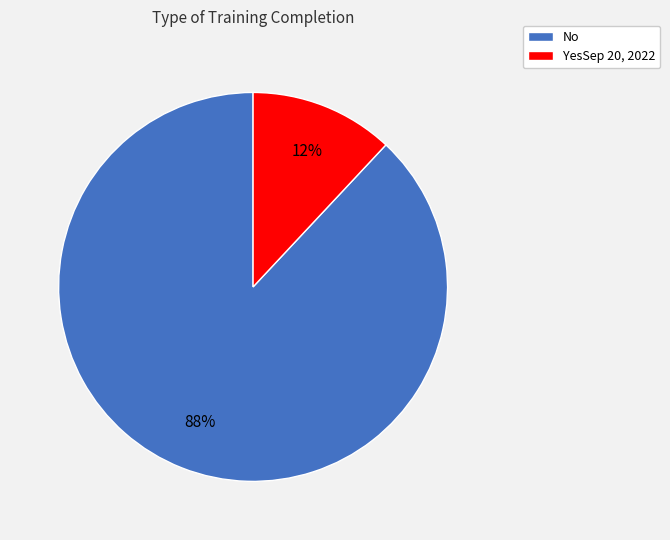

Approximately how many times larger is the value at YesSep 20, 2022 compared to No?

0.1